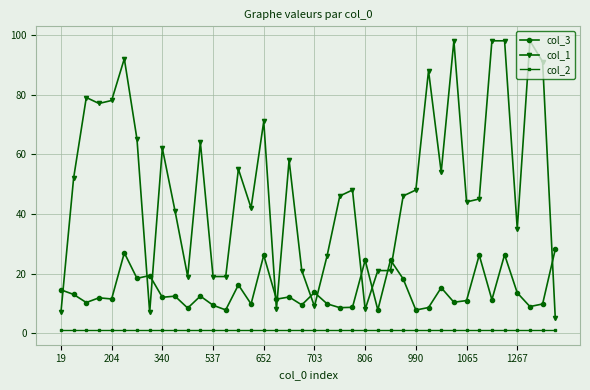

What is the maximum value shown in the chart?

98.0